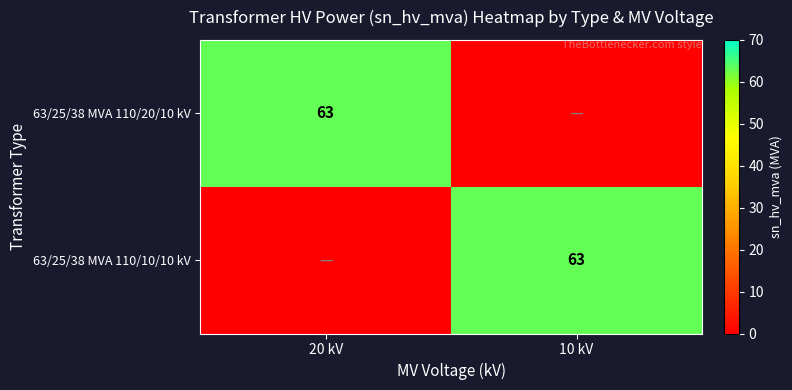

Which category has the lowest value across all series?

10 kV